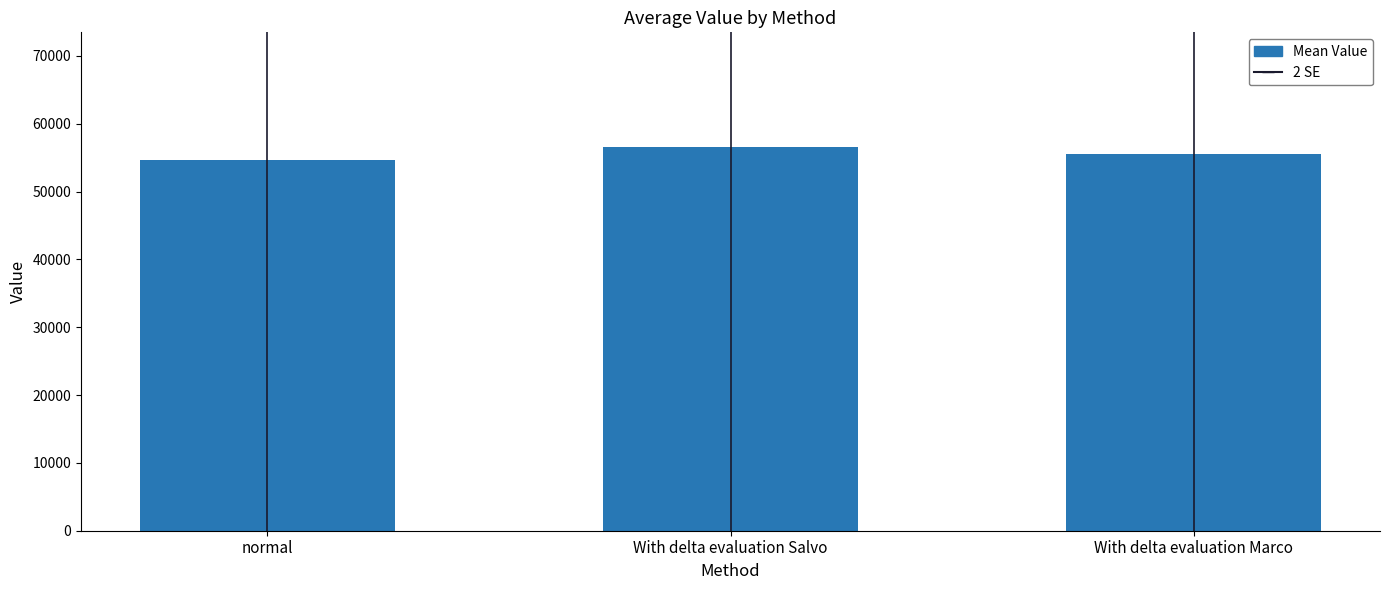

How many bars are there in total?

3